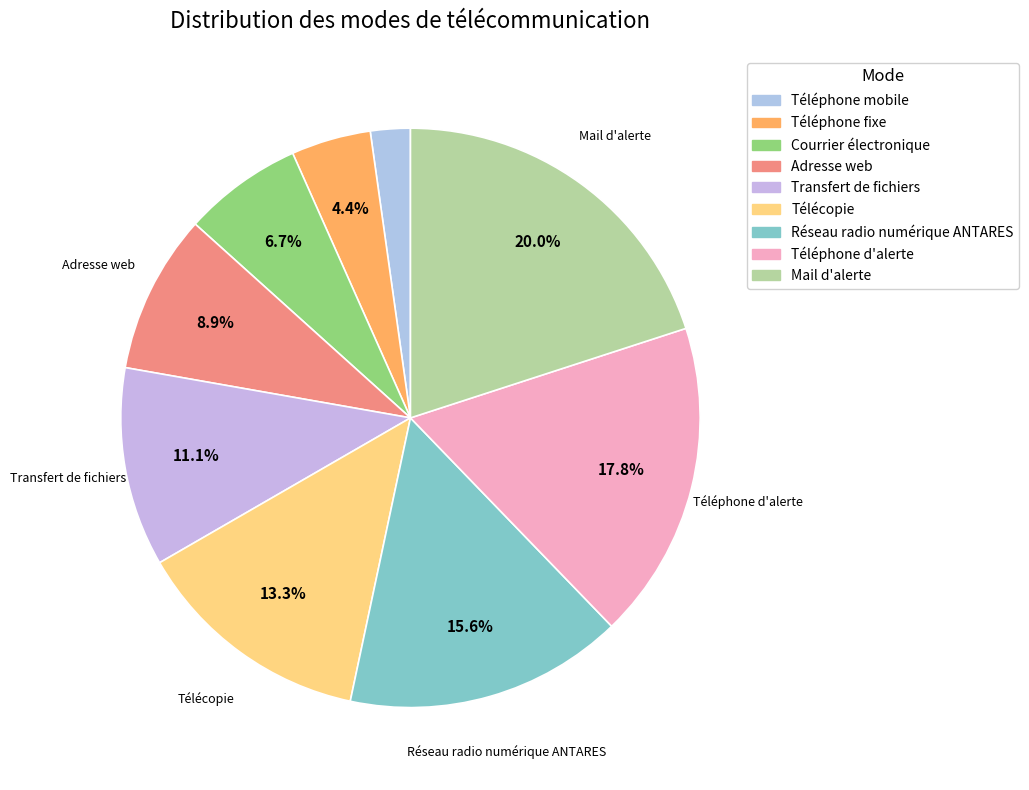

The Téléphone fixe slice represents 1% of the pie. True or false?

False